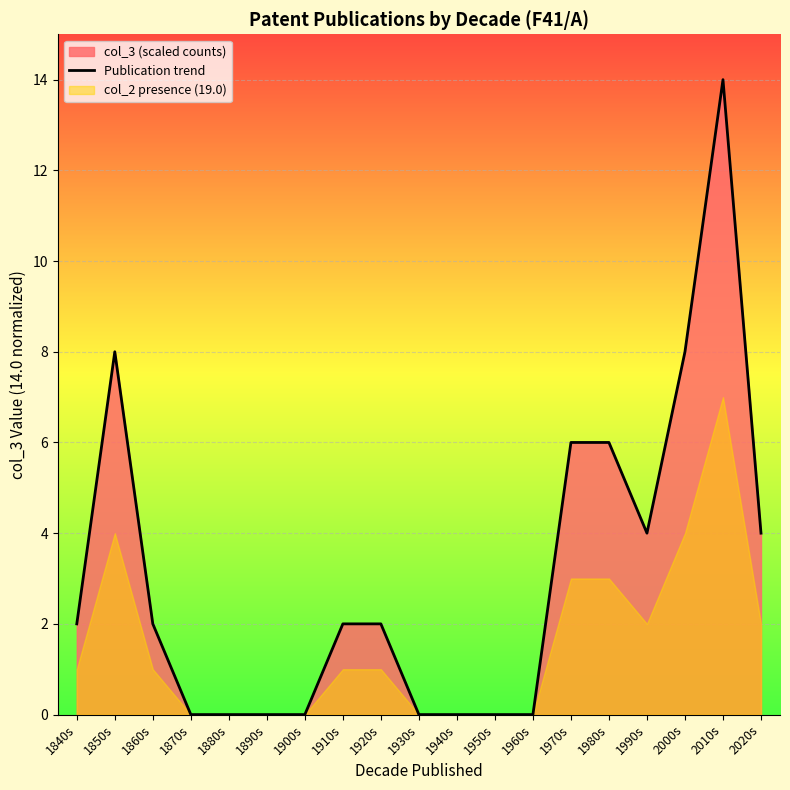

How many values are between 0 and 6?

16